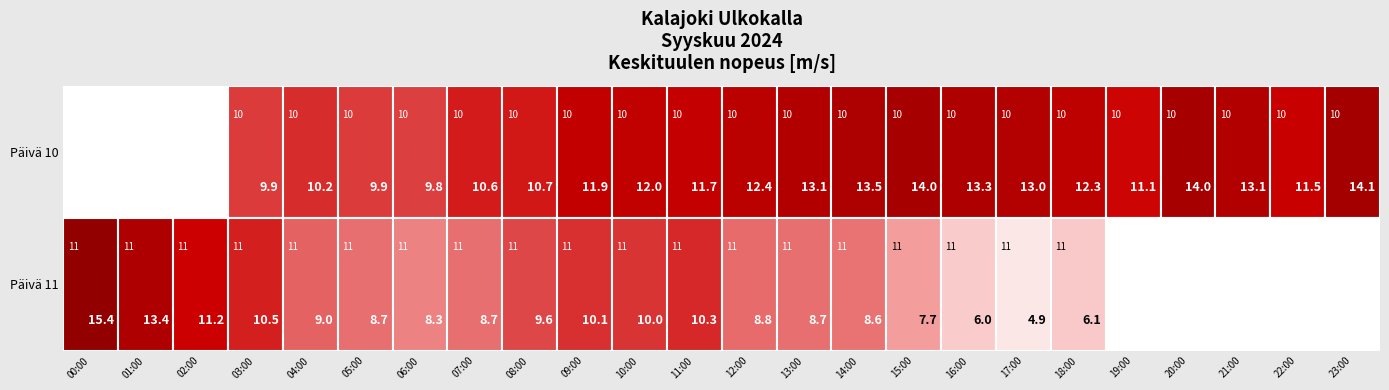

Is it true that 10 equals 11.7 at 11:00?

True